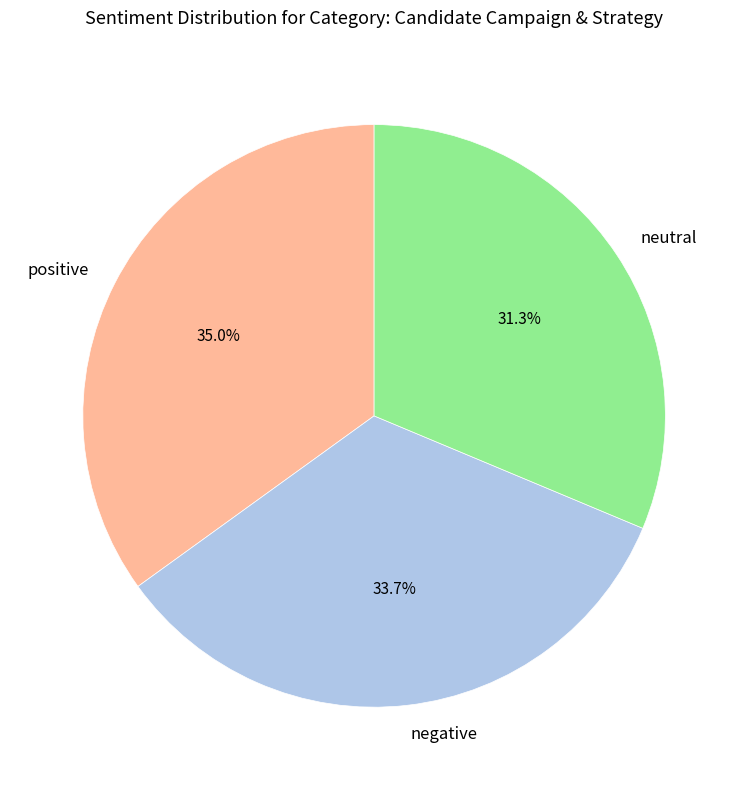

What is the smallest slice in the pie chart?

neutral